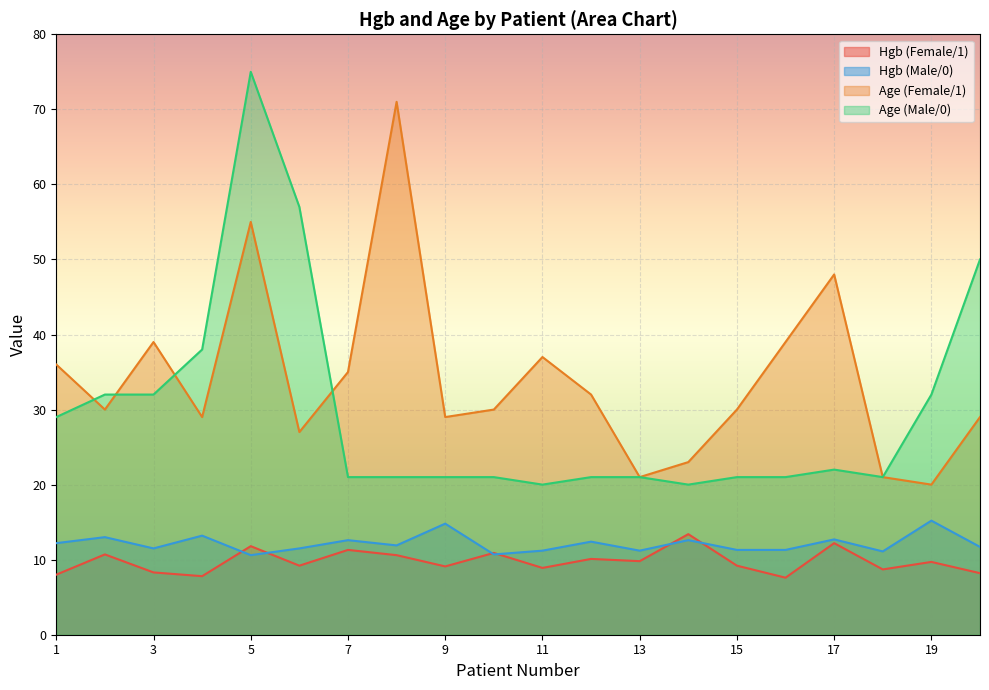

The Hgb (Female/1) series shows 10.7 at 2. True or false?

True